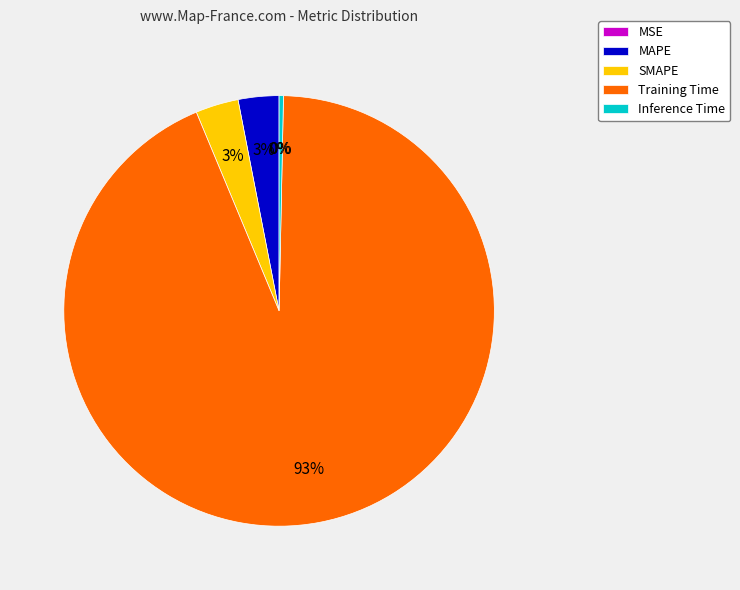

To the nearest percent, what percentage of the pie is SMAPE?

3%